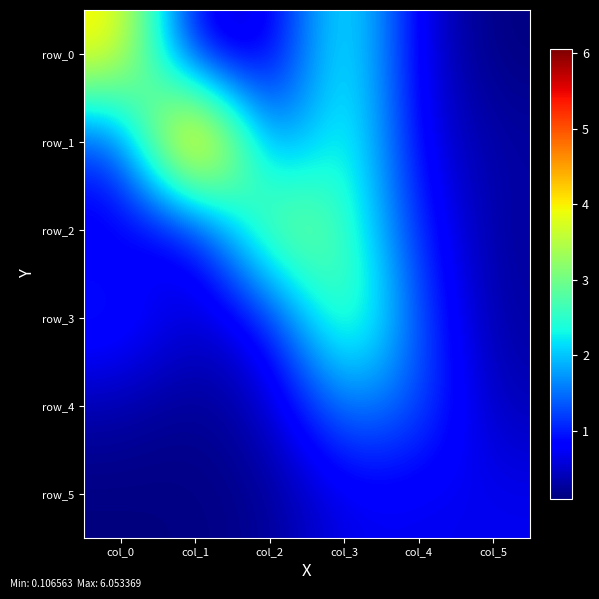

Which series changed the most between col_0 and col_5?

row_0